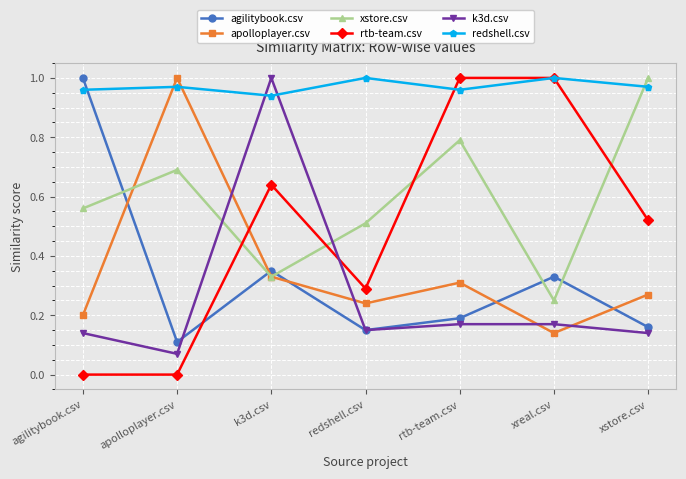

Where is the first local minimum for apolloplayer.csv?

redshell.csv